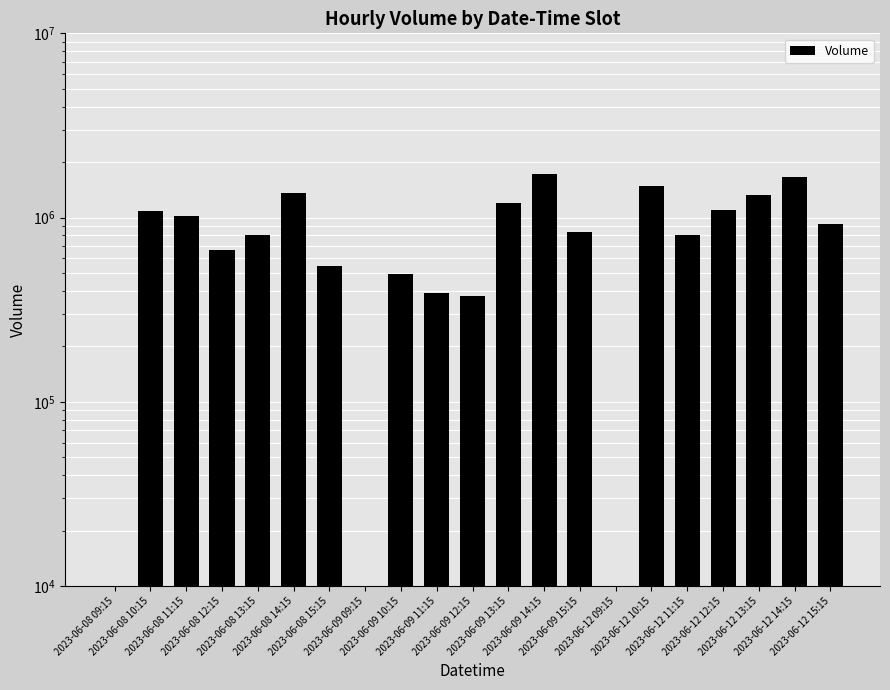

The value at 2023-06-09 10:15 is 875494. True or false?

False